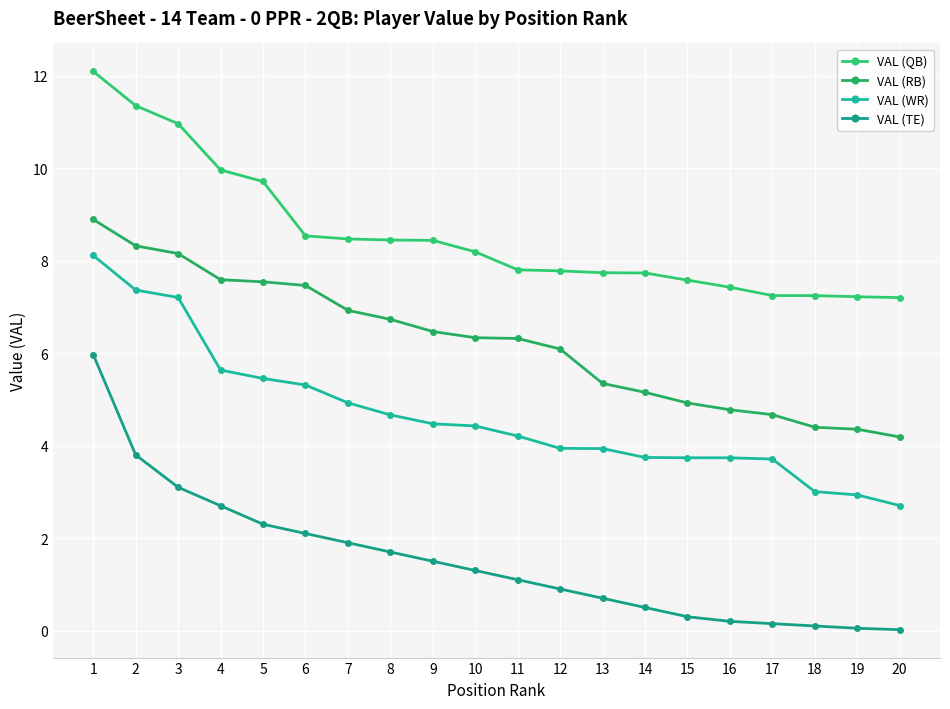

True or false: VAL (TE) and VAL (WR) cross at least once.

False